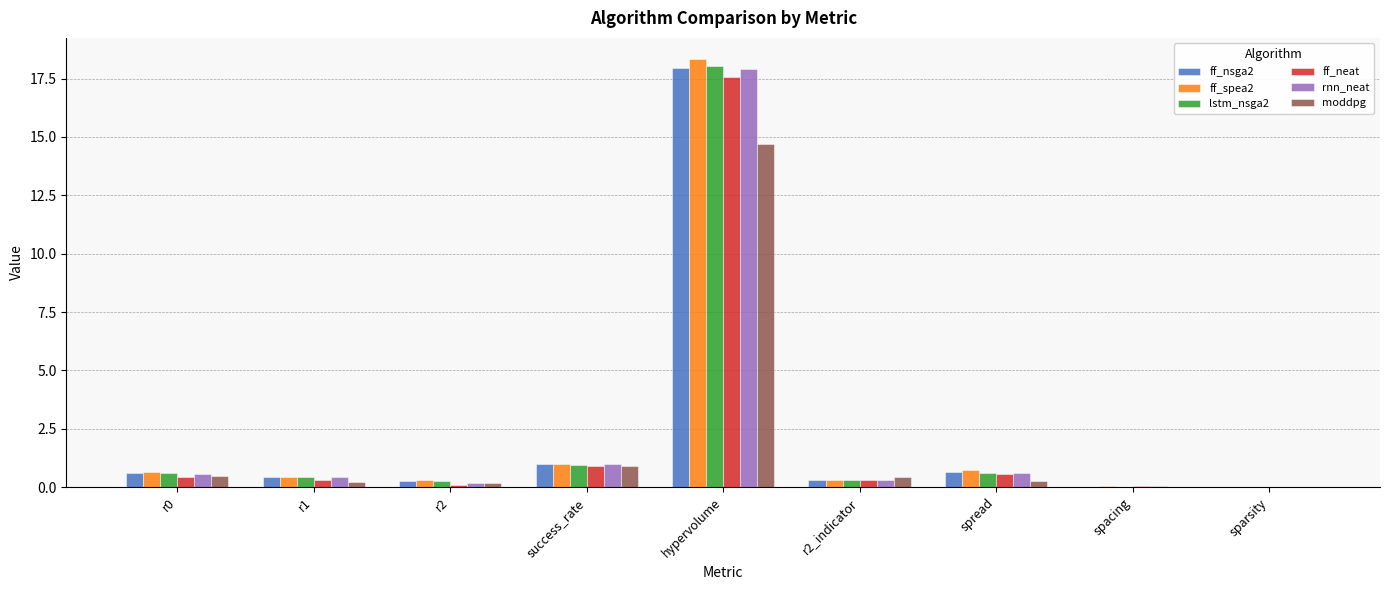

Are the bars horizontal?

No